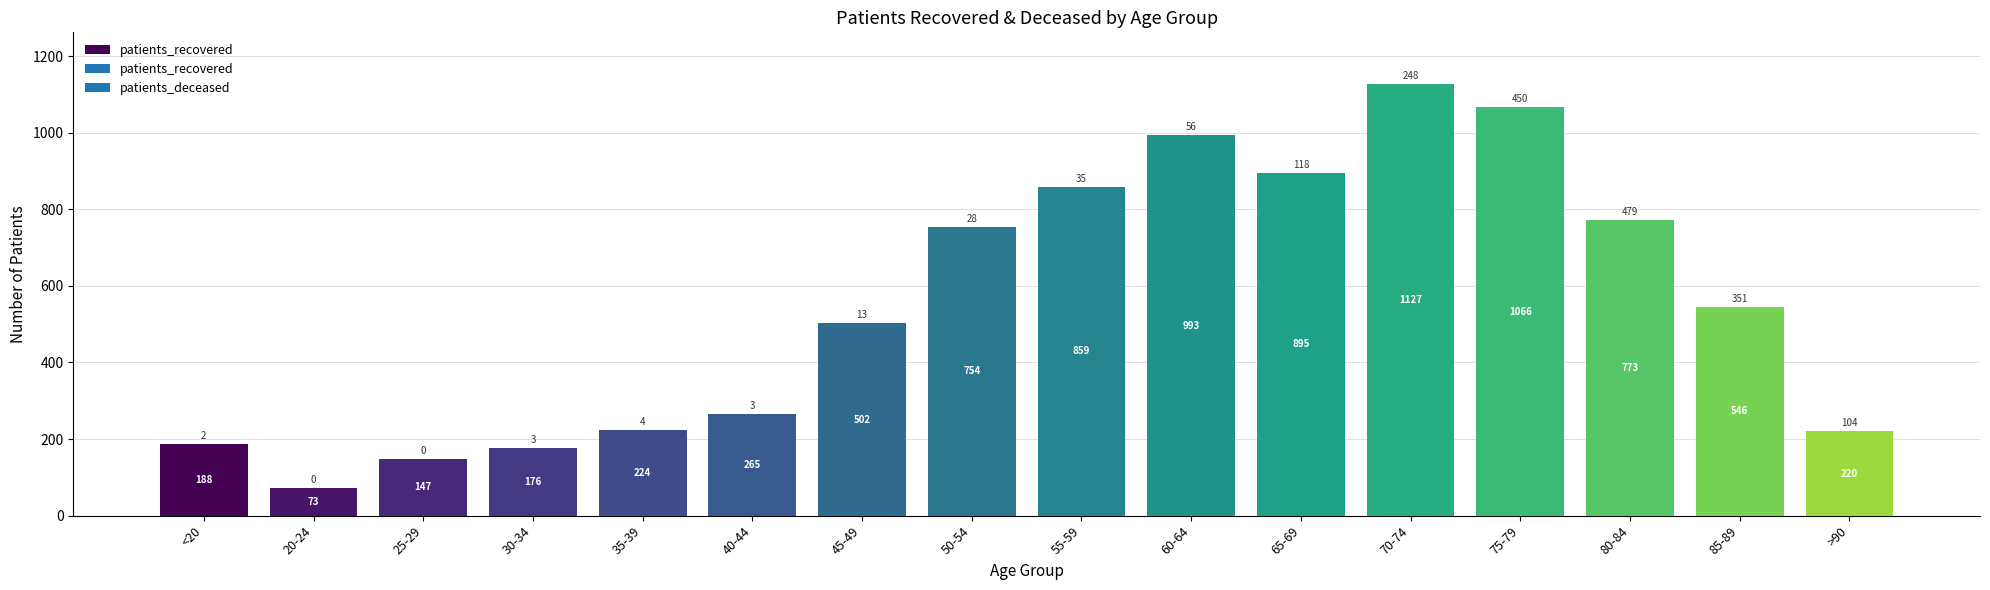

Rank the categories by value from highest to lowest.

70-74, 75-79, 60-64, 65-69, 55-59, 80-84, 50-54, 85-89, 45-49, 40-44, 35-39, >90, <20, 30-34, 25-29, 20-24